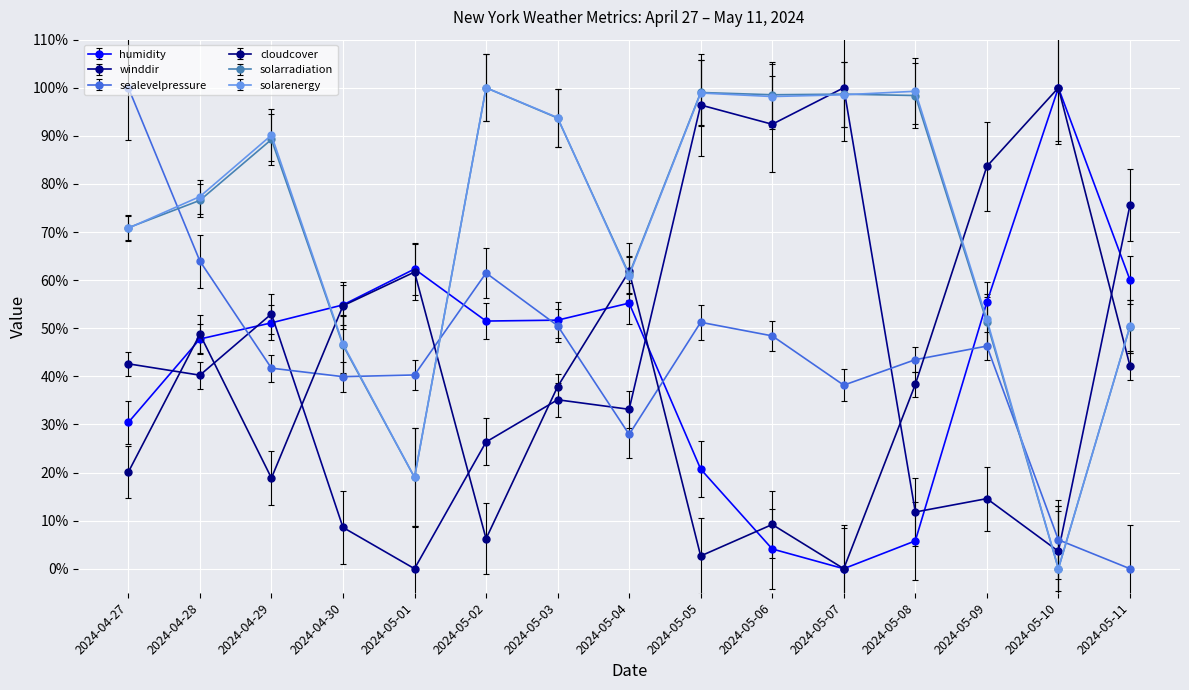

What is the sum of the sealevelpressure values at 2024-05-07 and 2024-05-04?

66.1